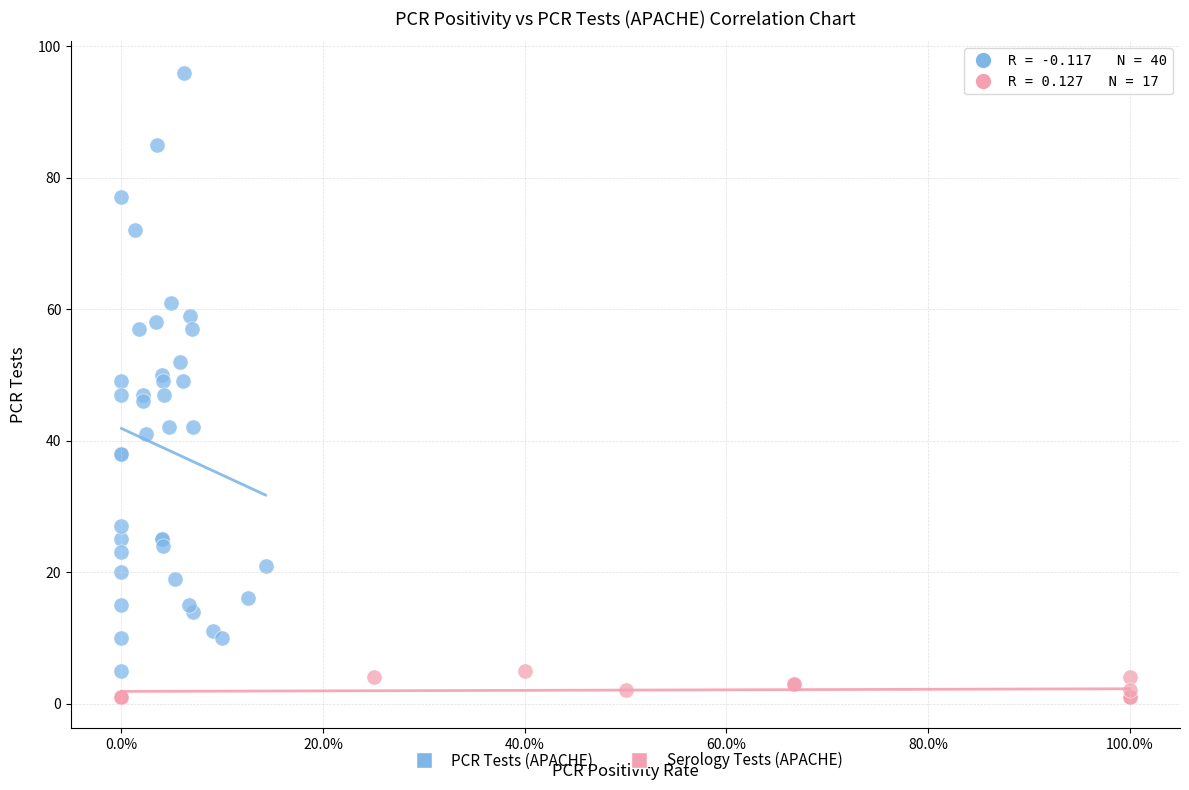

Which series reaches the maximum Y coordinate?

PCR Tests (APACHE)